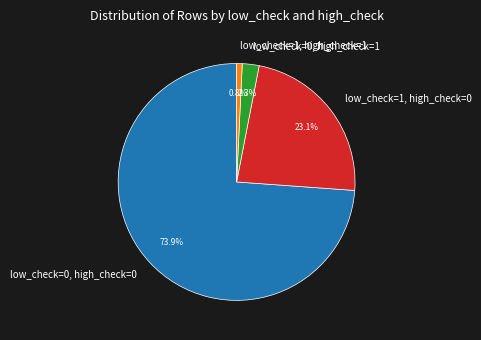

Between low_check=0, high_check=1 and low_check=1, high_check=0, which is larger?

low_check=1, high_check=0